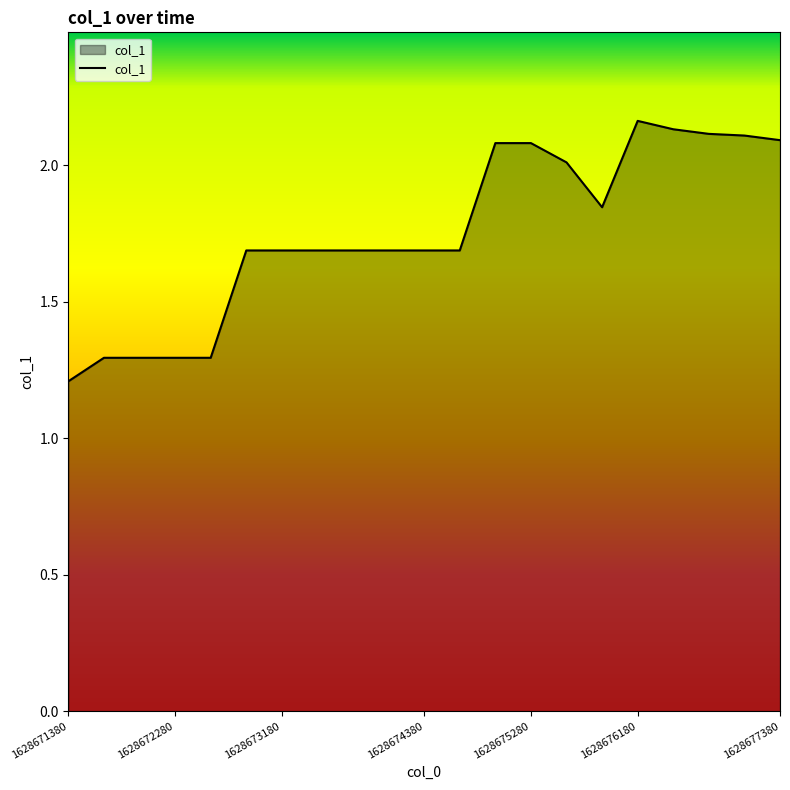

What is the difference between the maximum and minimum values?

1.0